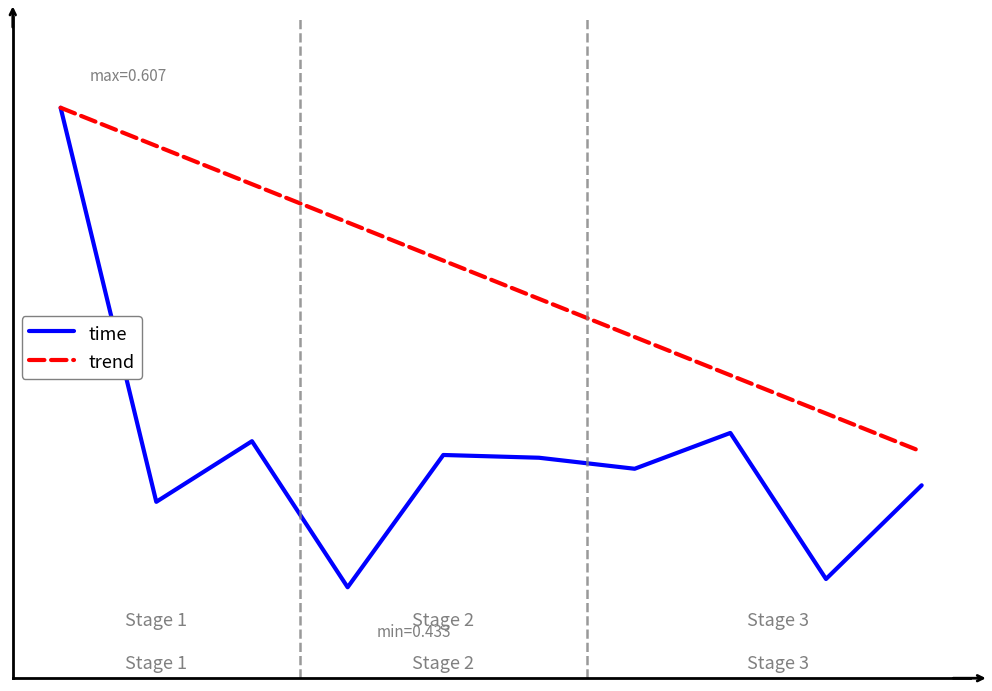

Which series has the largest range (max minus min)?

time